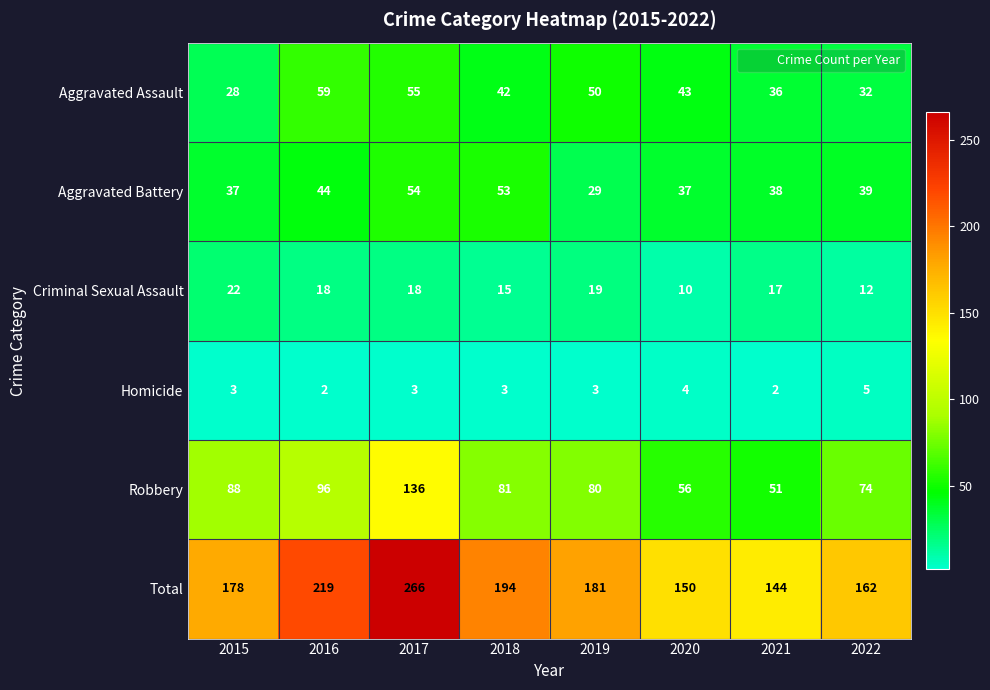

At which category is the sum across all series the highest?

2017